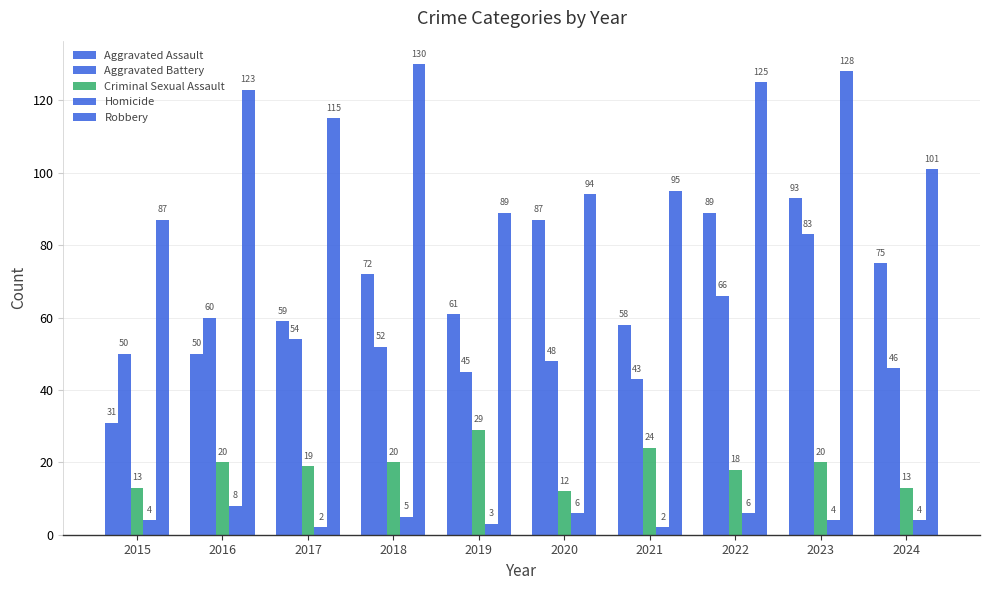

Rank the series at 2021 from lowest to highest value.

Homicide, Criminal Sexual Assault, Aggravated Battery, Aggravated Assault, Robbery